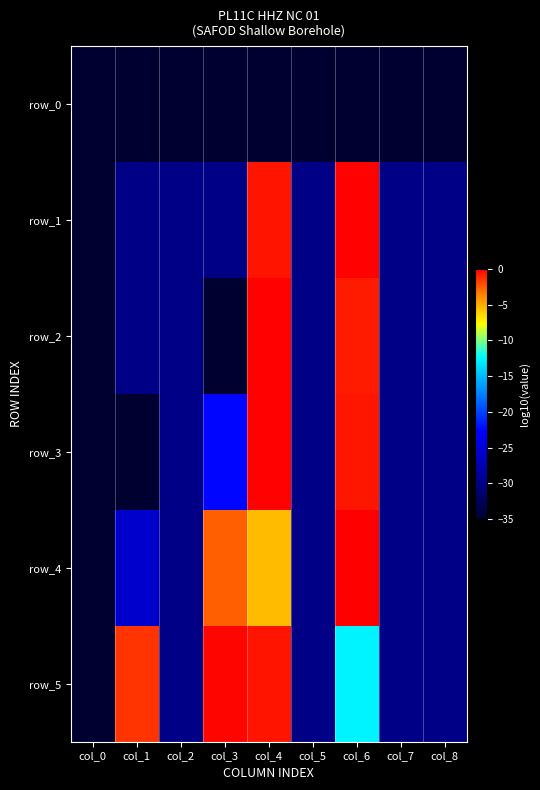

Where is row_1 nearest to the value -17?

col_1